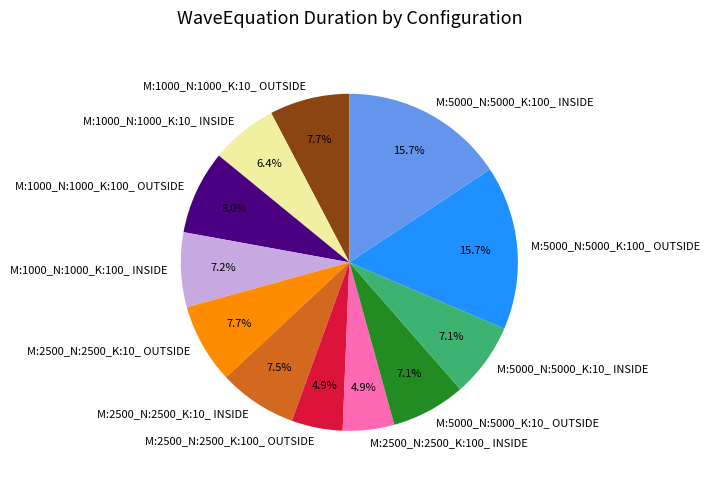

Do M:1000_N:1000_K:100_ OUTSIDE and M:2500_N:2500_K:10_ OUTSIDE together represent more than half of the pie?

No